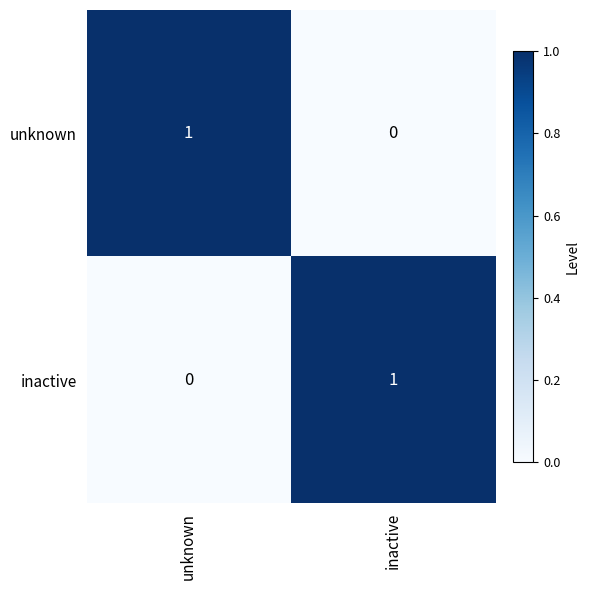

Rank the categories by inactive value from highest to lowest.

inactive, unknown